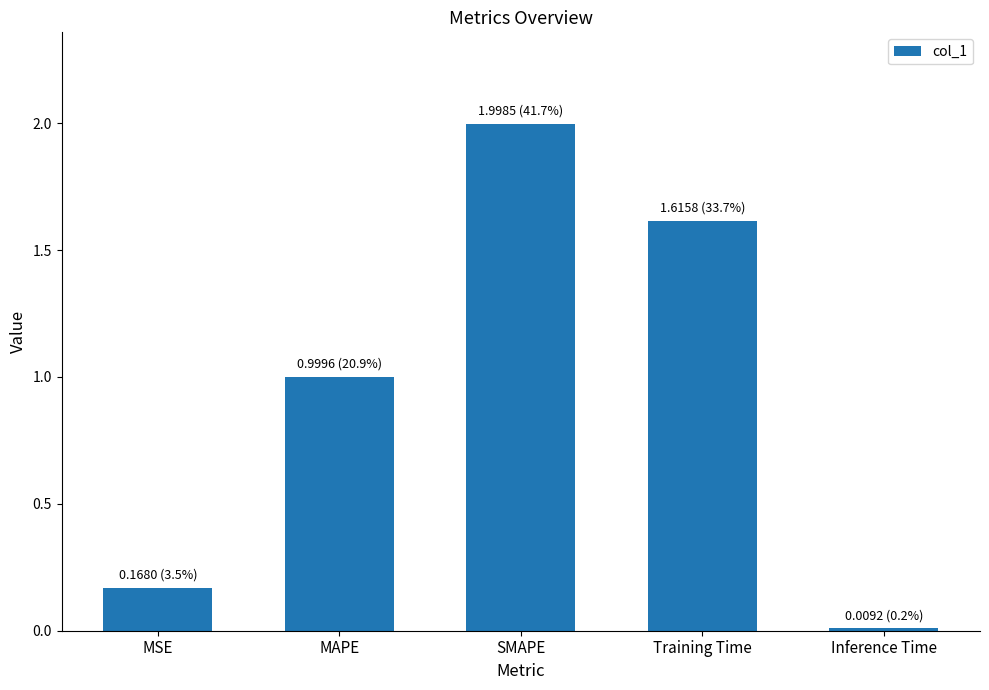

The value at MAPE is 0.4. True or false?

False